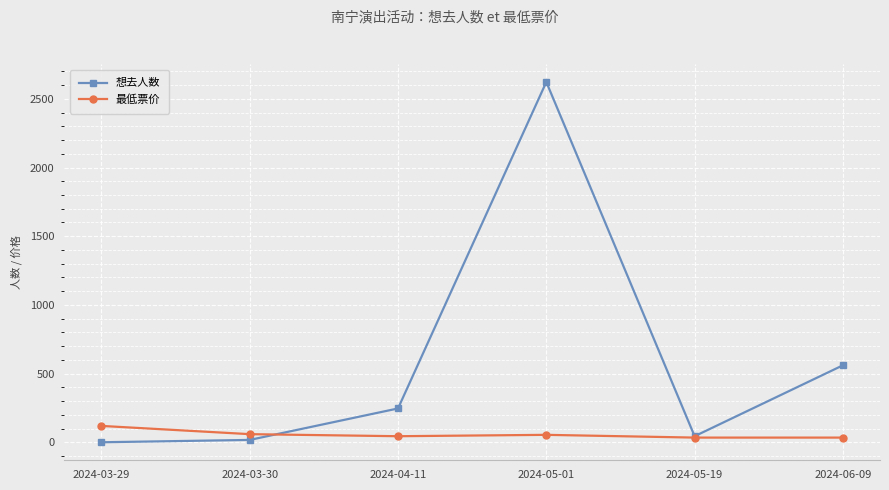

What is the highest value of the 想去人数 series?

2622